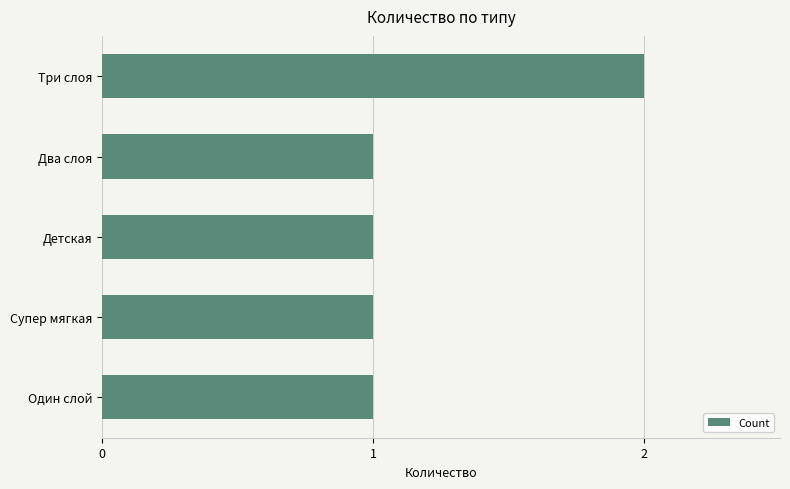

Which category has the highest value across all series?

Три слоя